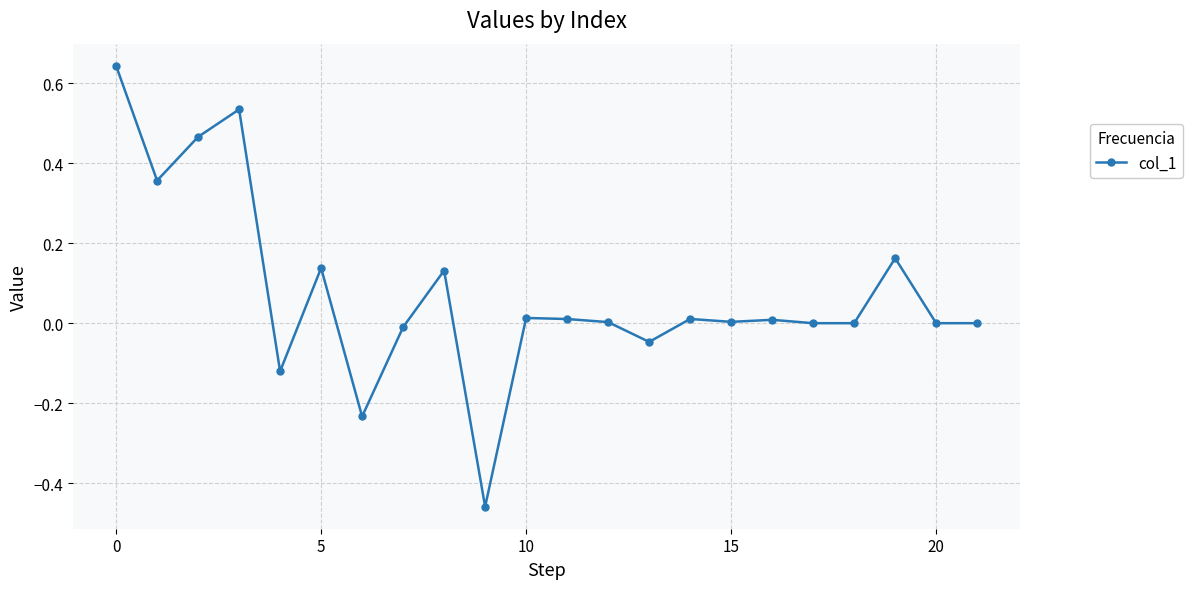

What is the sum of all values?

1.6